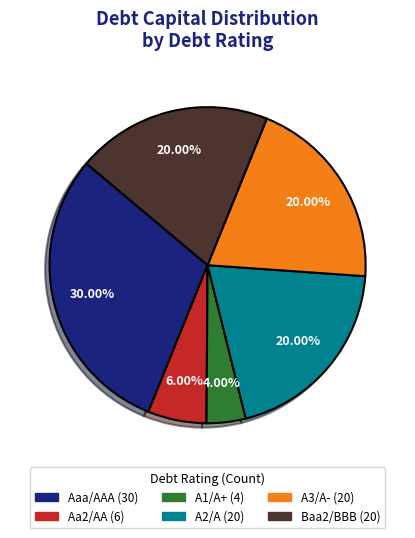

To the nearest percent, what portion does A3/A- represent?

20%